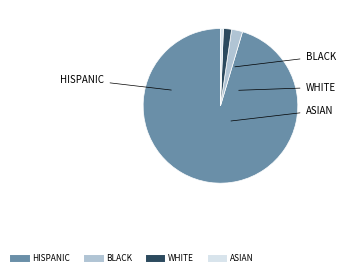

Is there a majority slice in this chart?

Yes